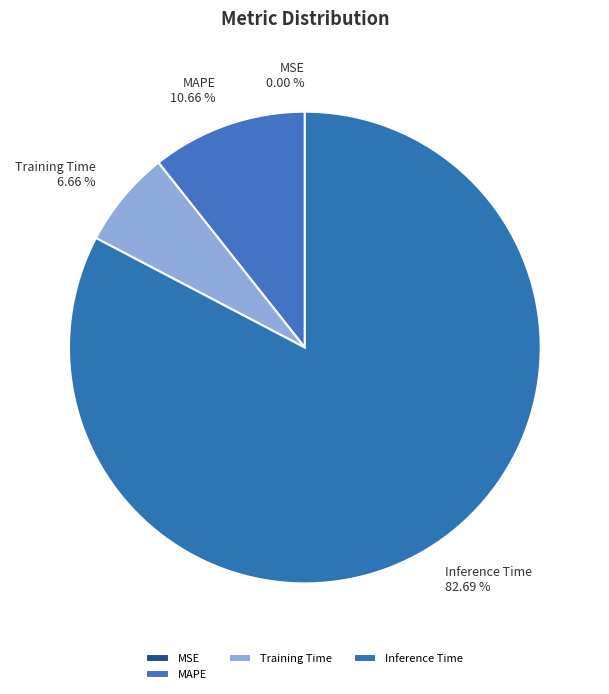

Which slice represents more than half of the pie?

Inference Time